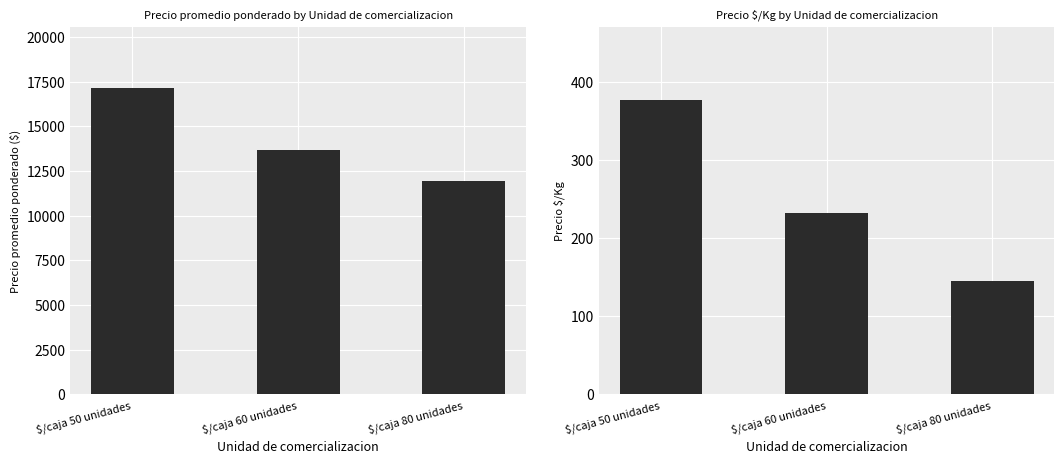

Is it true that Precio promedio ponderado equals 17965 at $/caja 60 unidades?

False